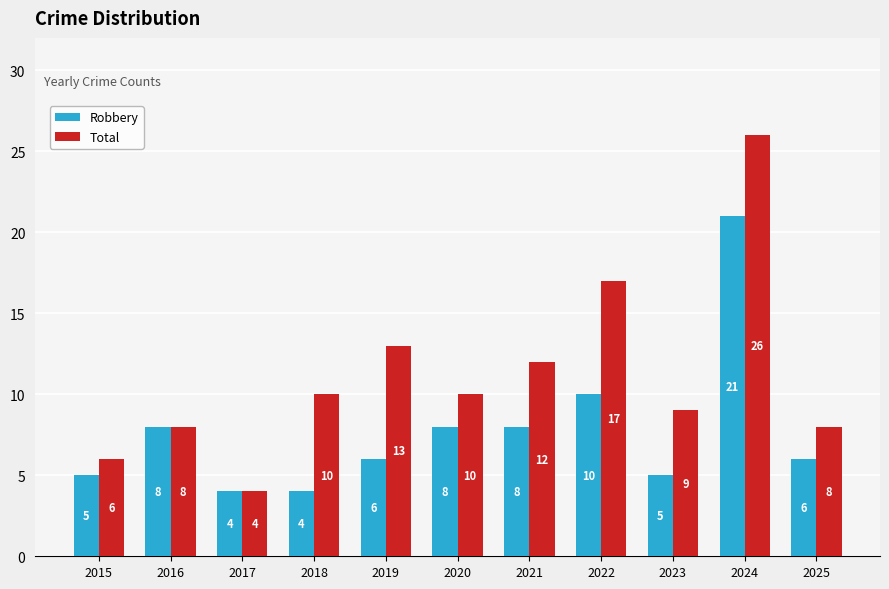

At how many categories does at least one series exceed 11?

4